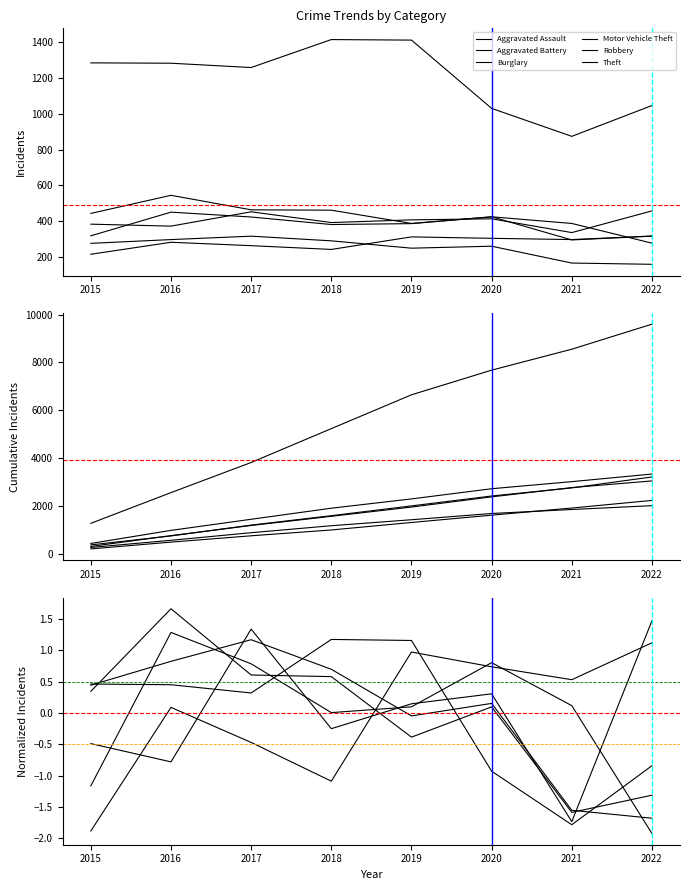

How many values in the Aggravated Assault series exceed 0?

5